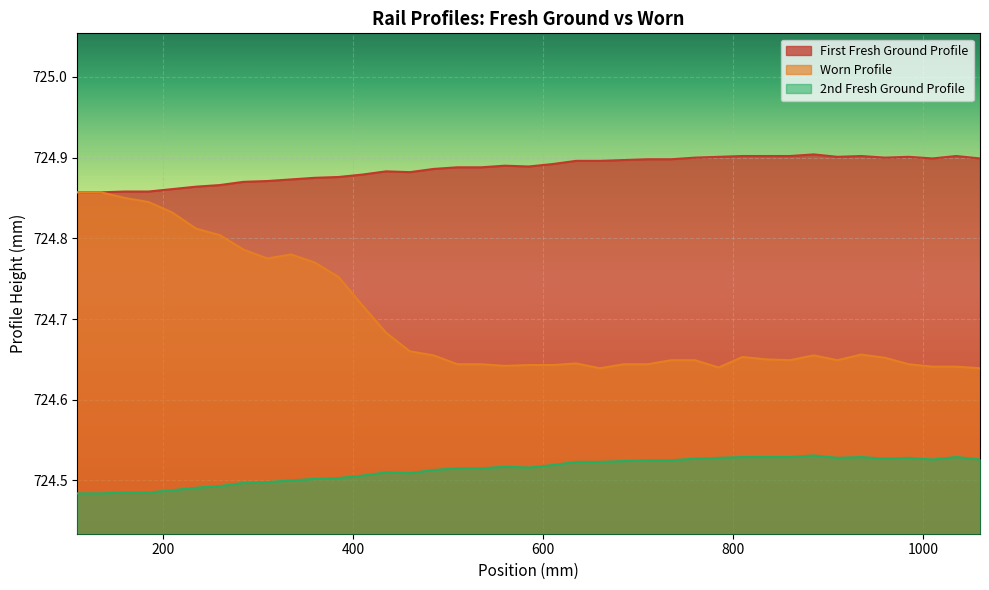

List the series in order of their overall mean, lowest first.

2nd Fresh Ground Profile, Worn Profile, First Fresh Ground Profile